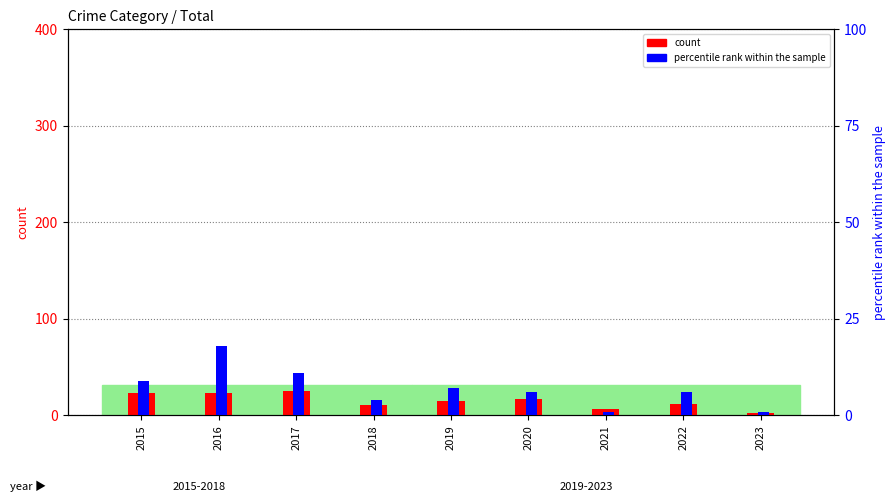

Rank the series at 2019 from highest to lowest value.

count, percentile rank within the sample